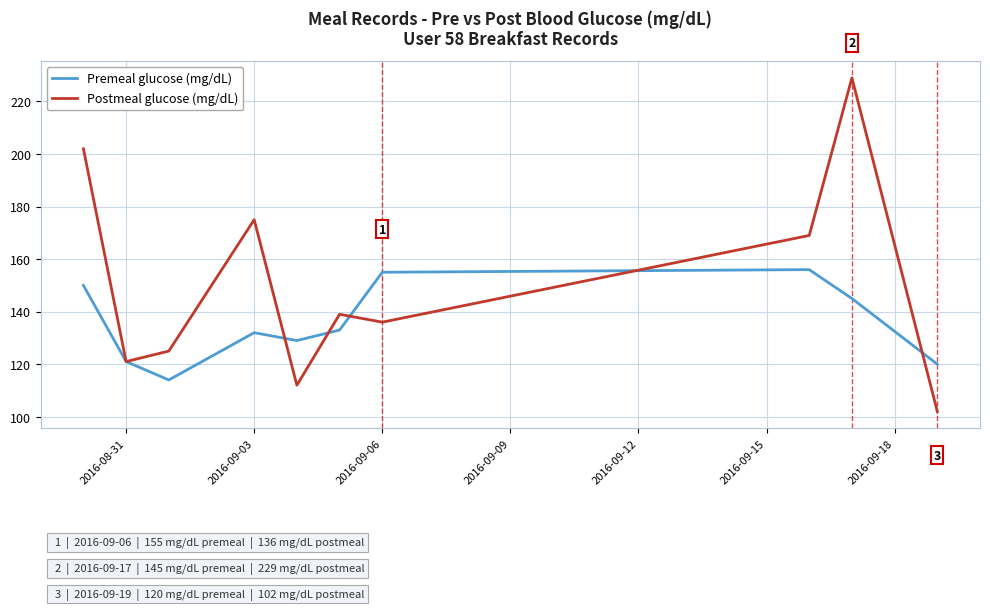

What is the minimum value shown in the chart?

102